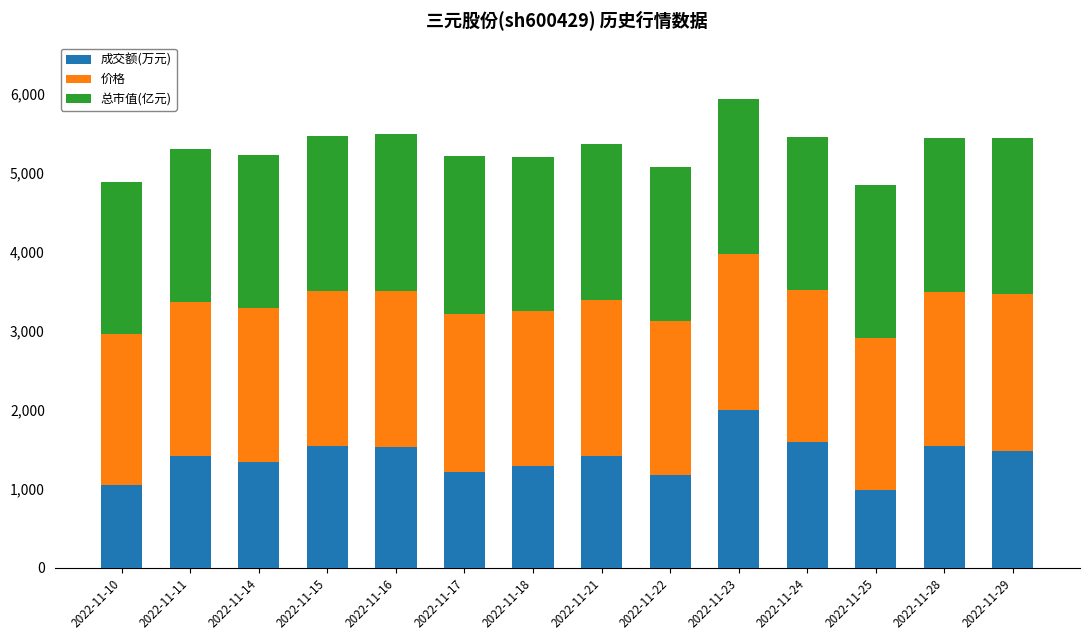

What is the value of the 成交额(万元) bar at the 11th from the left?

1591.5